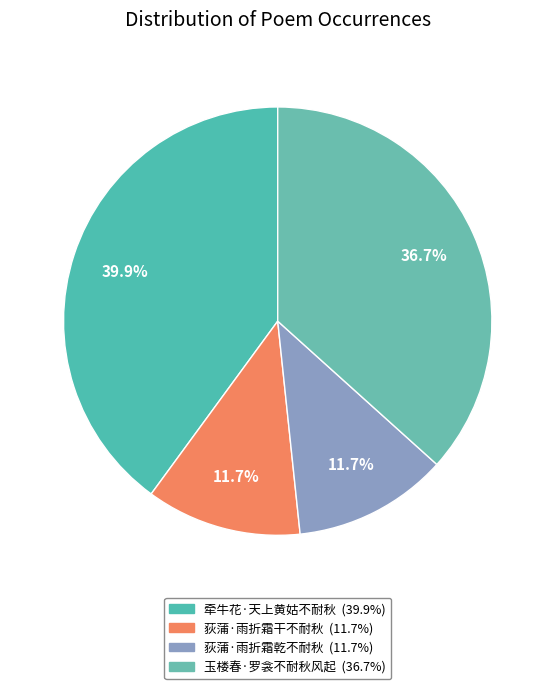

How many segments does this pie chart have?

4